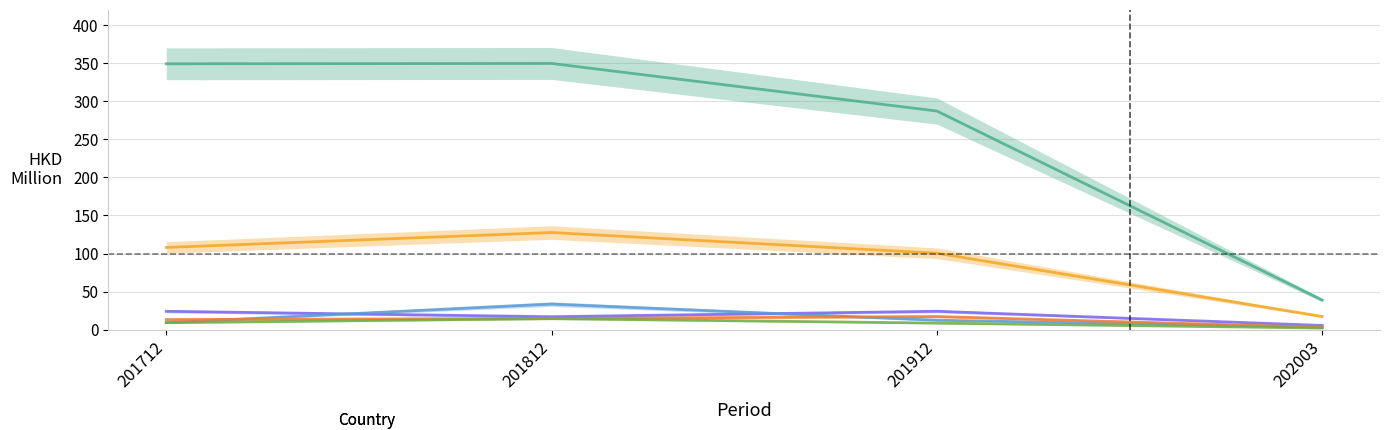

True or false: GERMANY and CHINESE MAINLAND intersect in this chart.

False